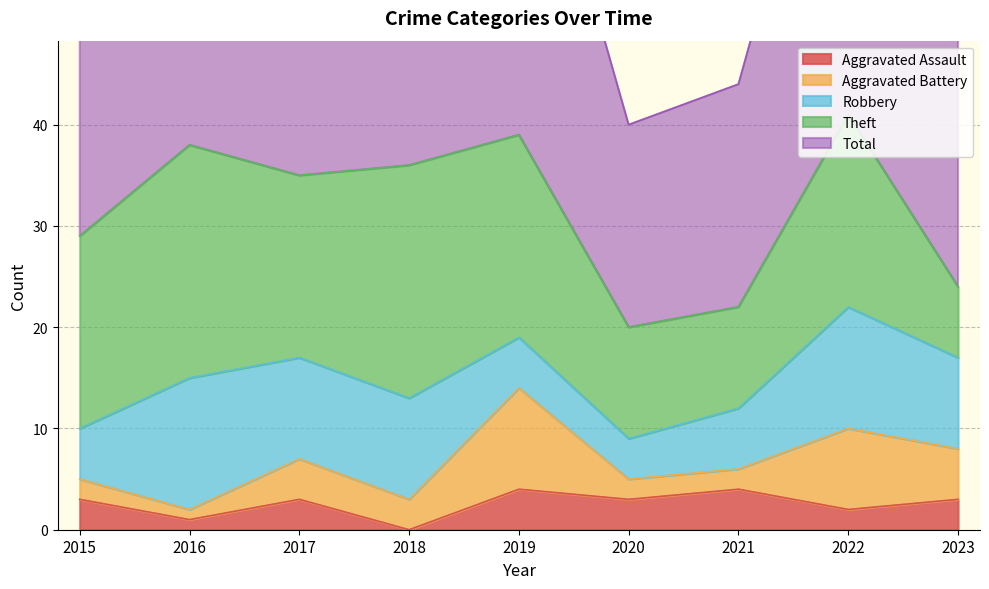

At how many categories does at least one series exceed 0?

9